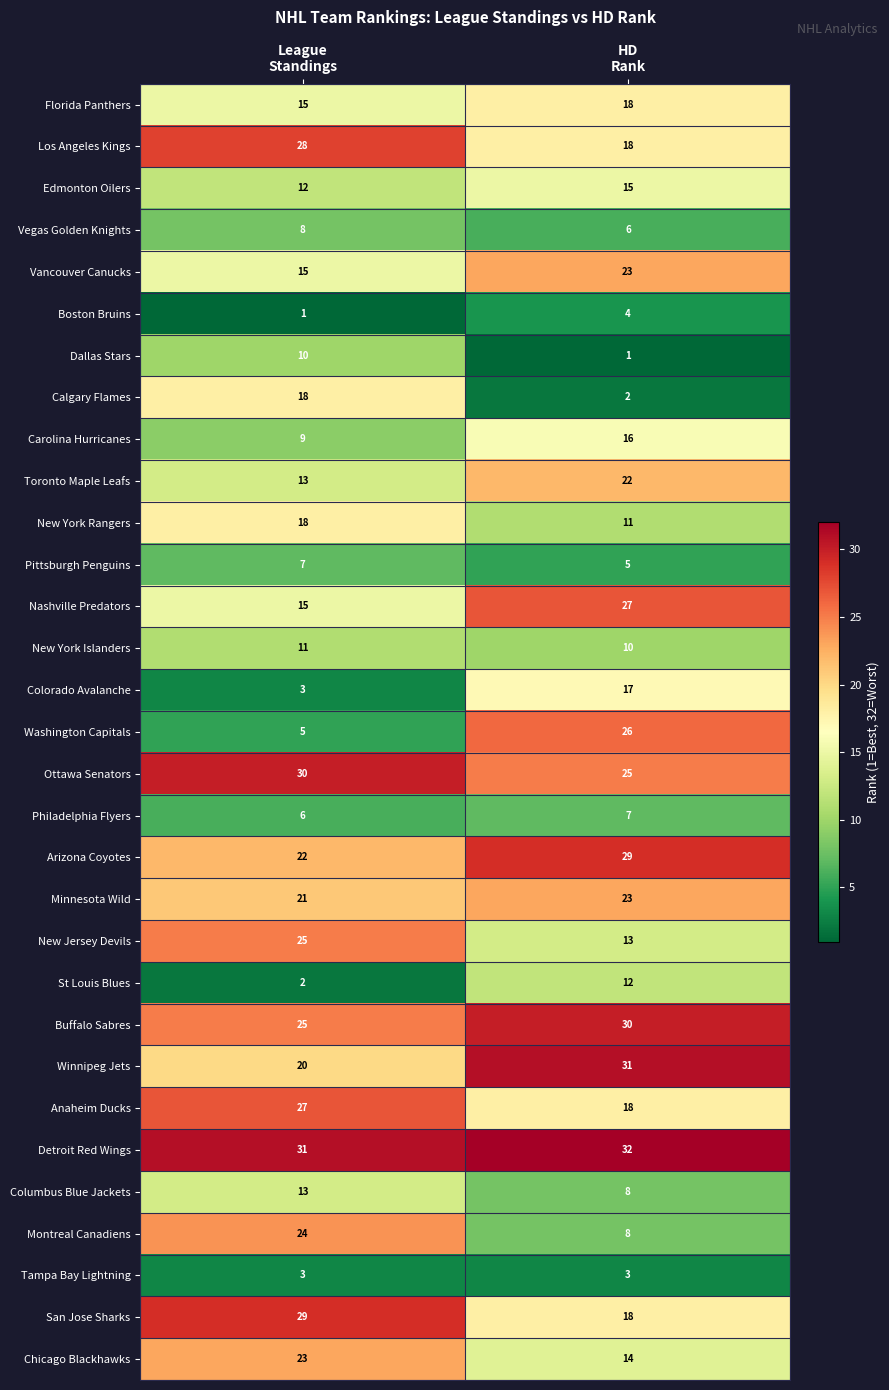

Which series has the largest total across all categories?

Detroit Red Wings